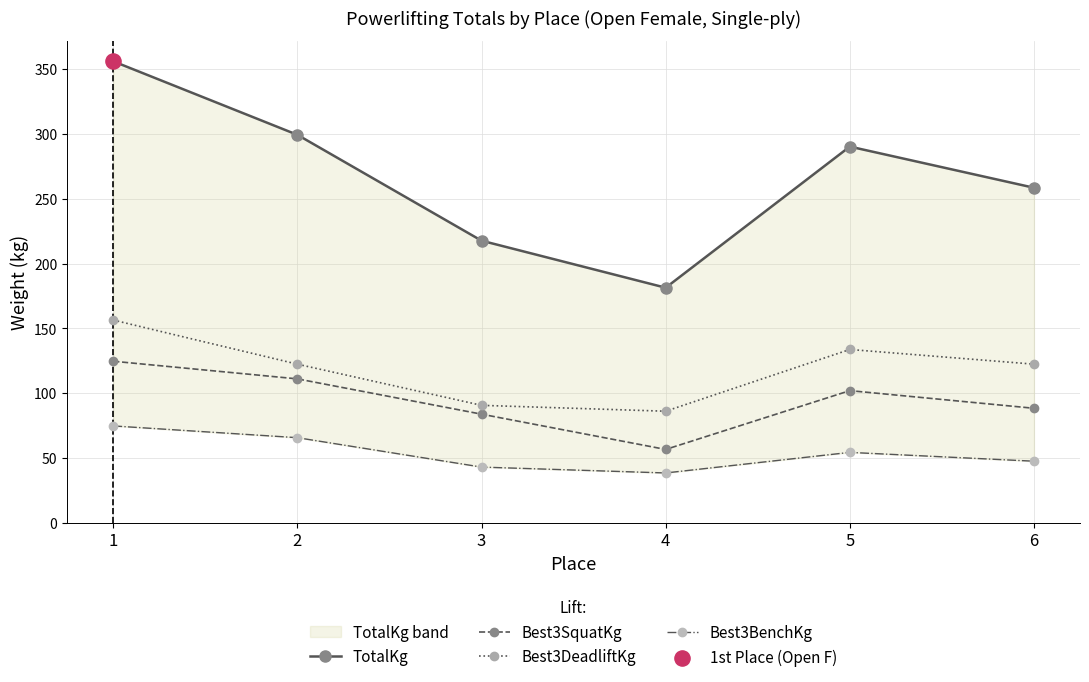

Is the value of TotalKg at 2 greater than the value of Best3DeadliftKg at 3?

Yes